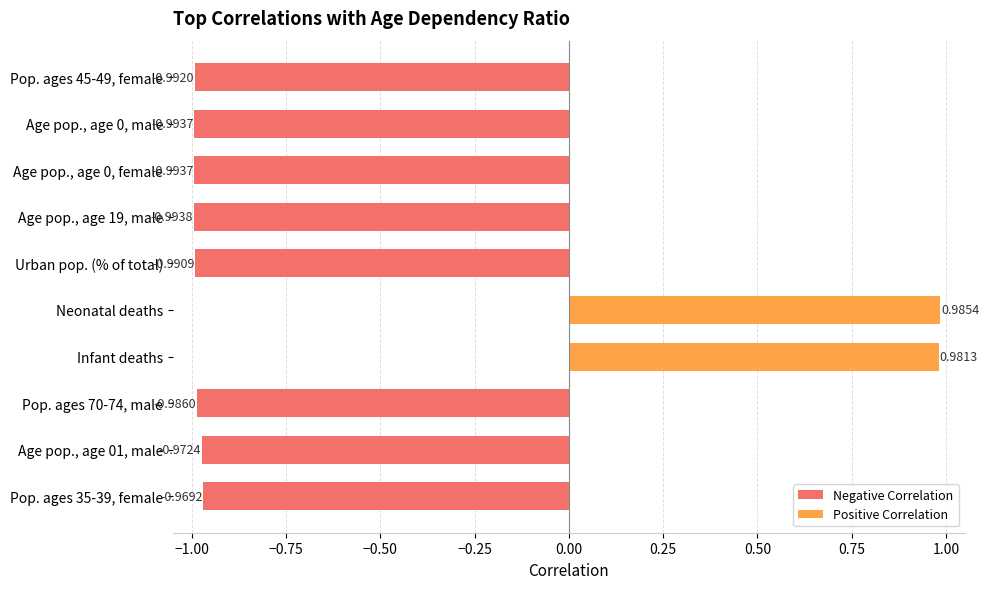

What is the minimum value shown in the chart?

-1.0